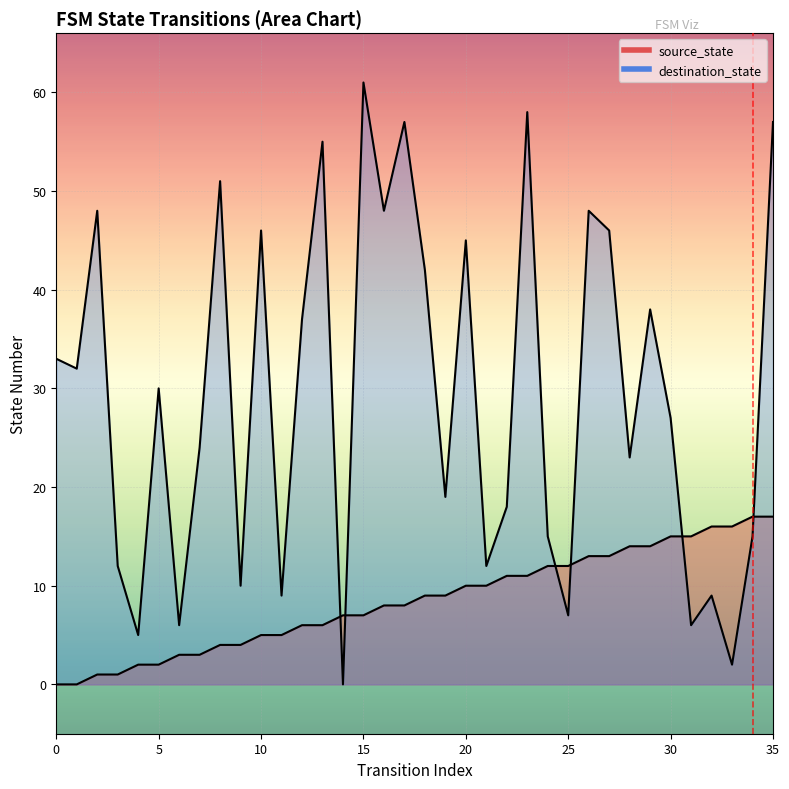

Which category has the highest value in the destination_state series?

15